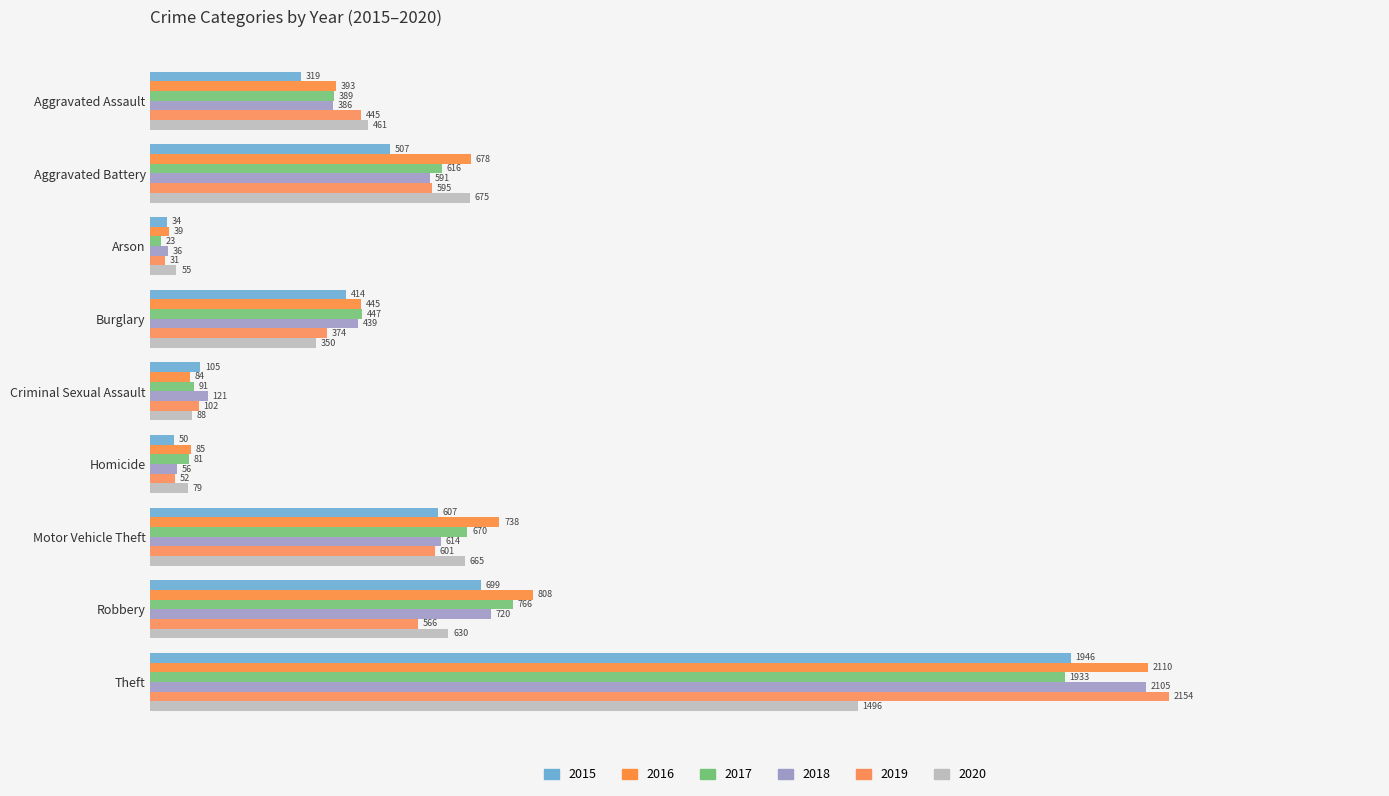

Rank the series by their maximum value, from highest to lowest.

2019, 2016, 2018, 2015, 2017, 2020